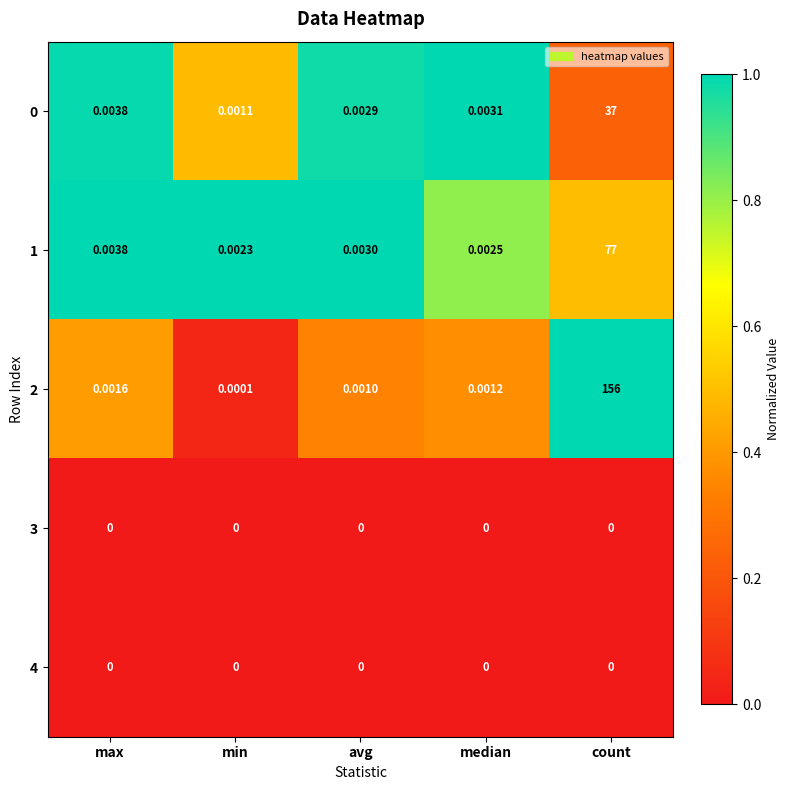

At which category is the sum across all series the highest?

count